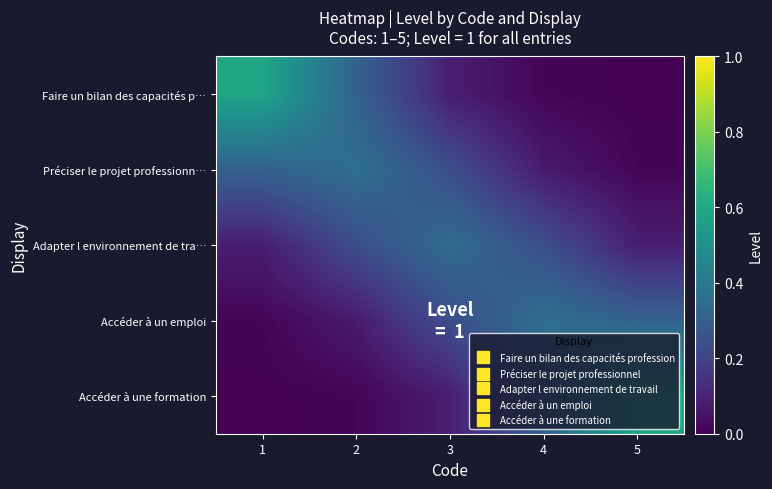

Which series has the largest total across all categories?

Faire un bilan des capacités p…